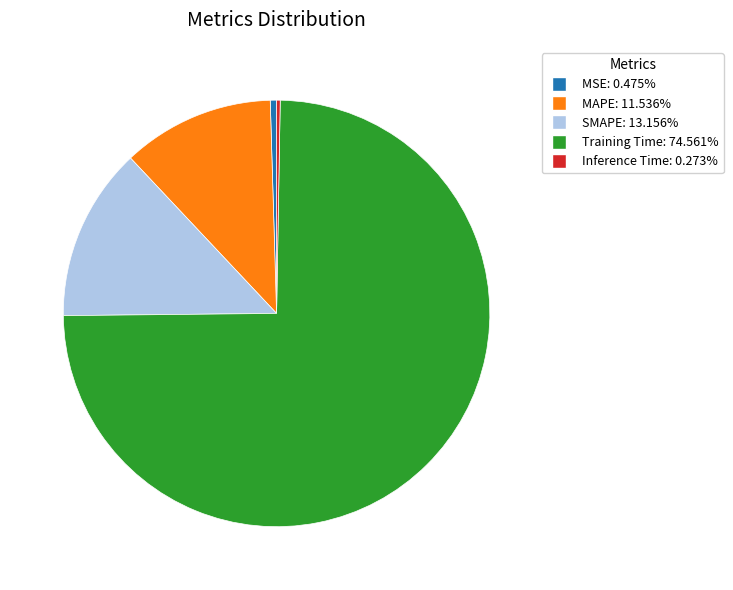

Between Training Time and SMAPE, which is larger?

Training Time